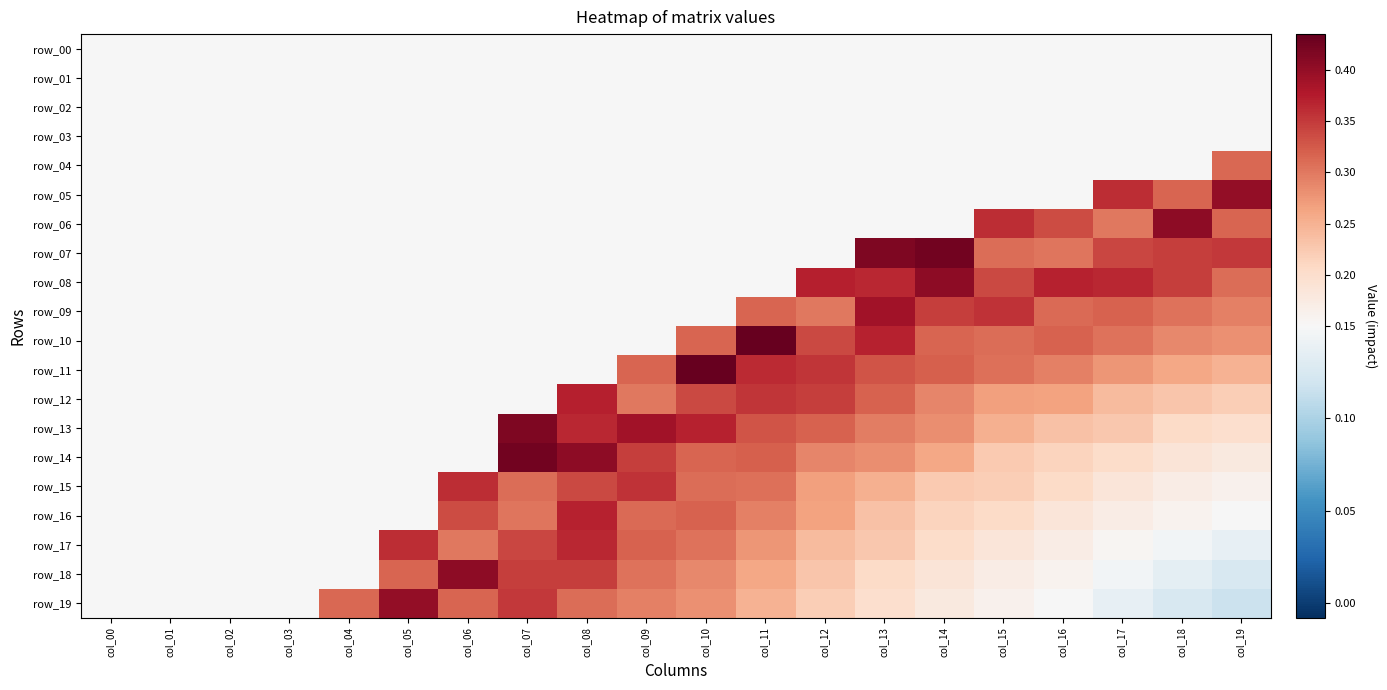

Which label corresponds to the largest value in the chart?

col_11